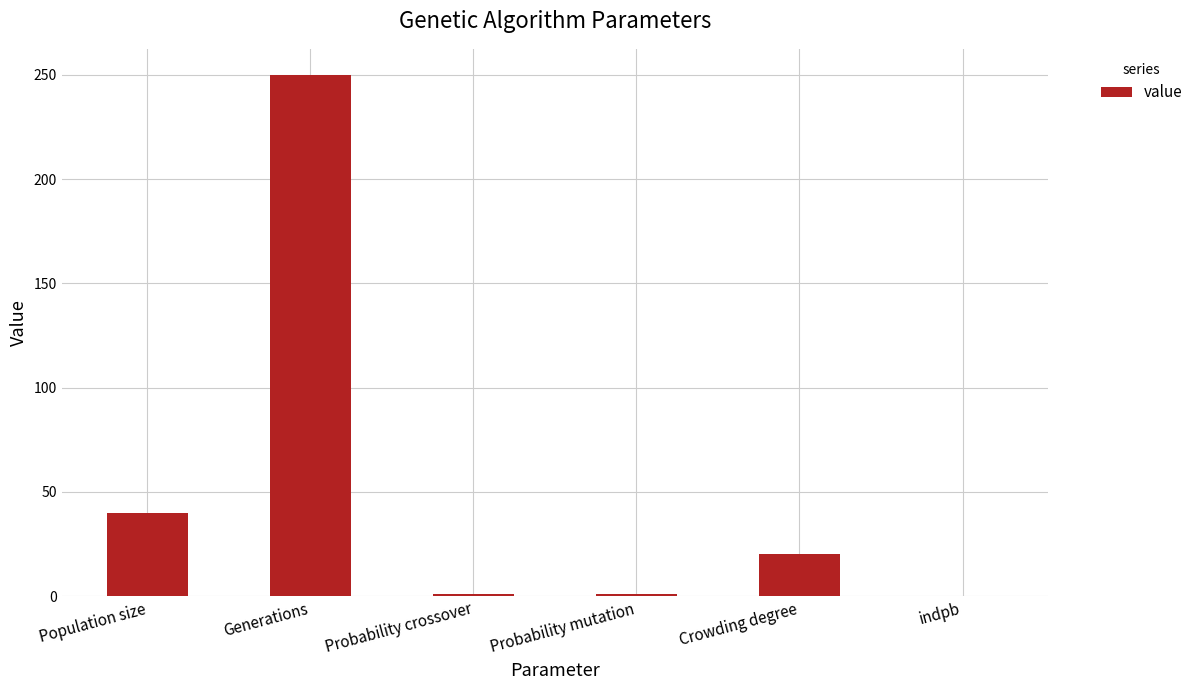

What is the maximum value shown in the chart?

250.0